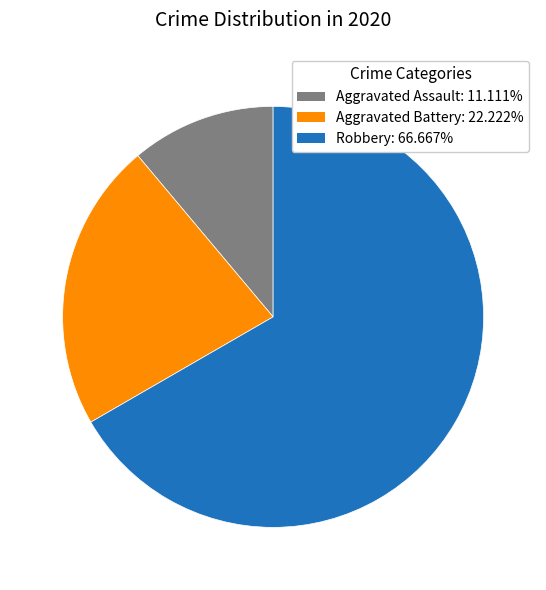

Rank the categories by value from highest to lowest.

Robbery, Aggravated Battery, Aggravated Assault